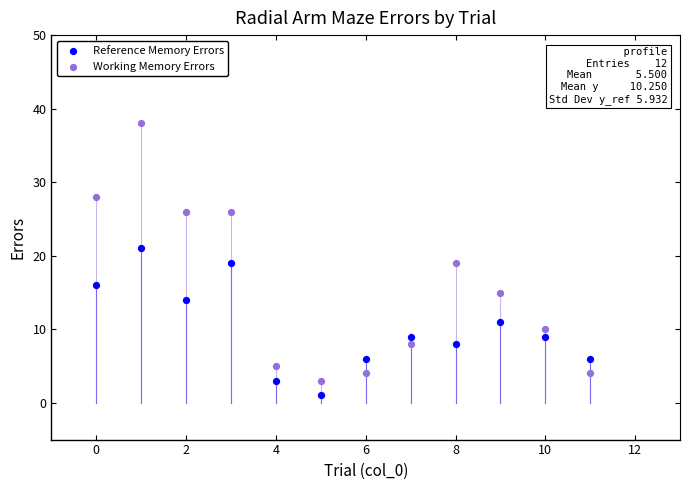

Which series contains the lowest Y value?

Reference Memory Errors